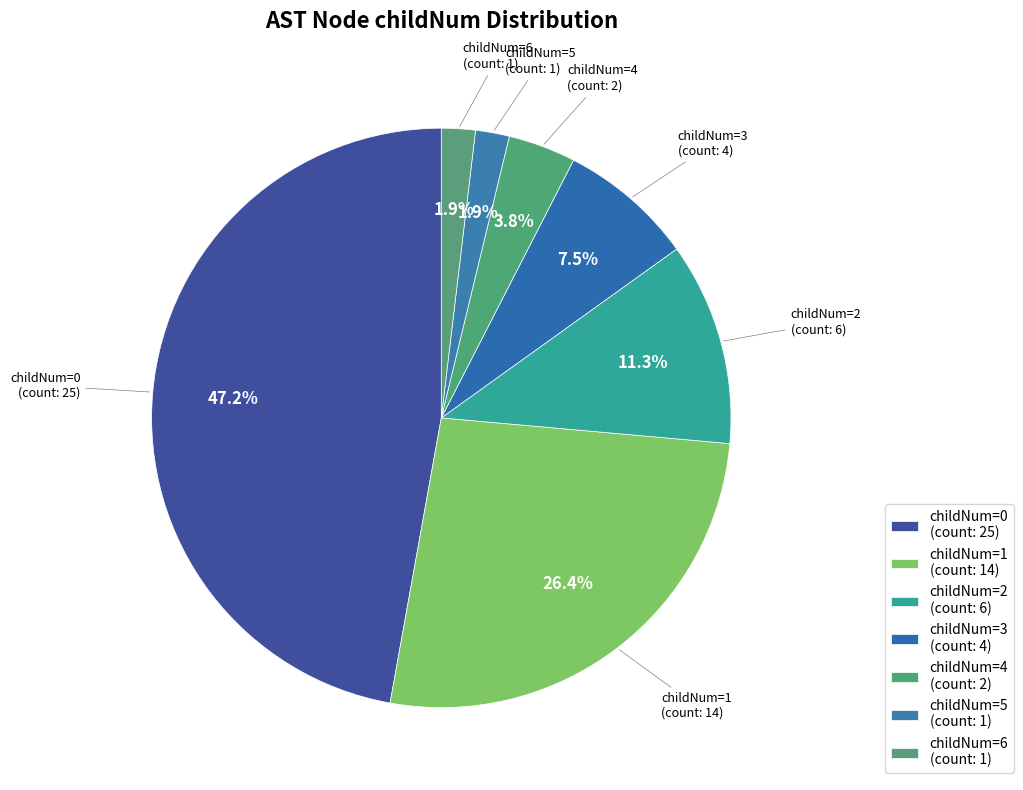

Count the number of slices in the pie.

7